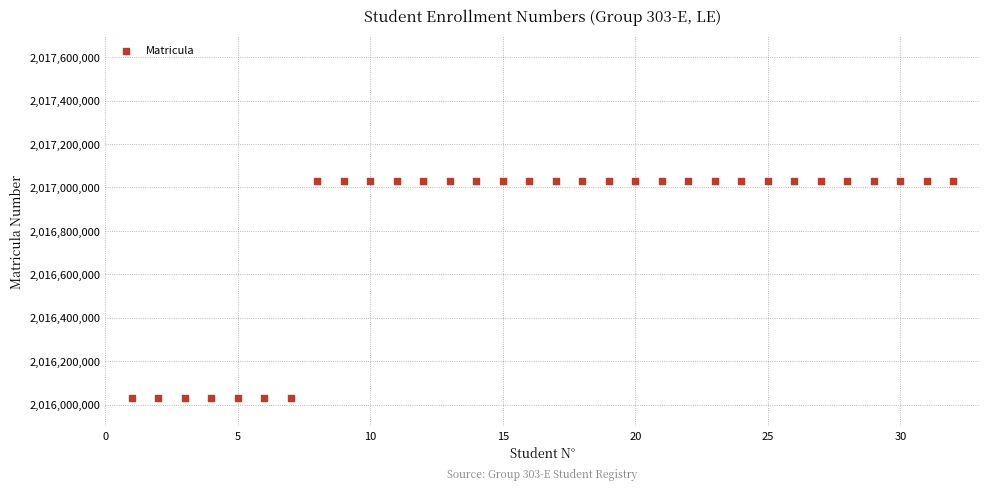

What is the range of Y values (max minus min)?

1000524